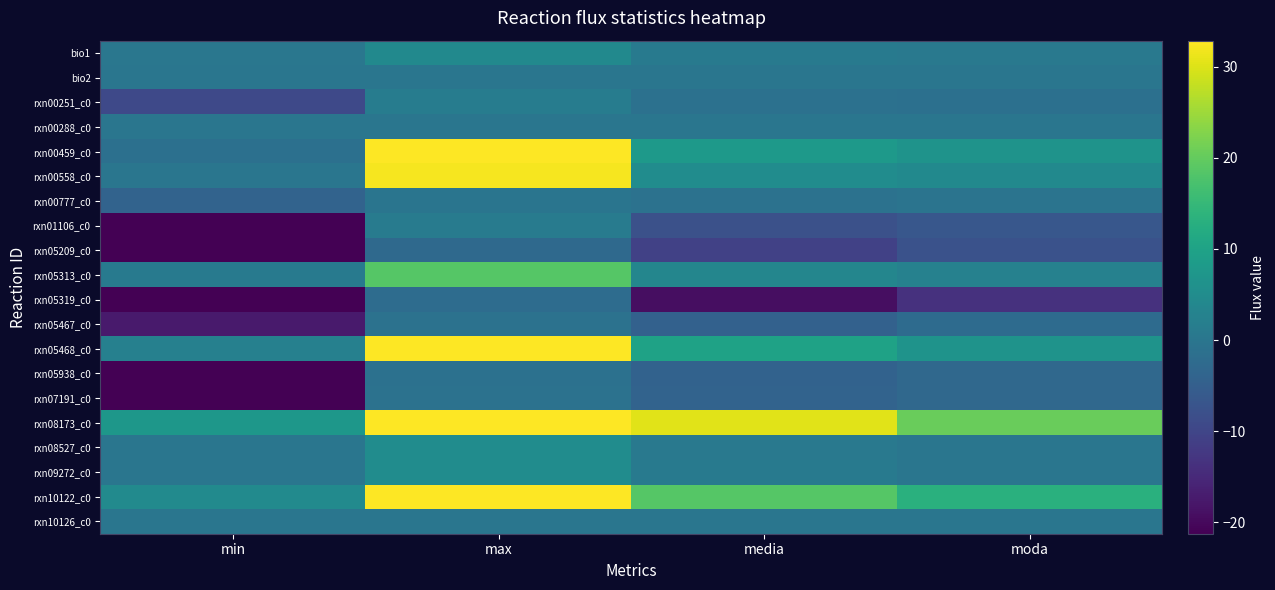

Reading left to right, transcribe all the data shown in this chart.

bio1: min=0.2	max=4.4	media=0.8	moda=0.6
bio2: min=0.0	max=0.0	media=0.0	moda=0.0
rxn00251_c0: min=-9.2	max=1.4	media=-1.2	moda=-1.2
rxn00288_c0: min=0.0	max=0.0	media=0.0	moda=0.0
rxn00459_c0: min=-1.3	max=48.5	media=7.8	moda=6.6
rxn00558_c0: min=-0.1	max=32.0	media=5.1	moda=4.3
rxn00777_c0: min=-4.0	max=-0.2	media=-0.8	moda=-0.5
rxn01106_c0: min=-48.5	max=1.3	media=-7.8	moda=-6.6
rxn05209_c0: min=-55.7	max=-2.7	media=-10.7	moda=-7.5
rxn05313_c0: min=0.9	max=18.6	media=3.6	moda=2.5
rxn05319_c0: min=-100.0	max=-2.1	media=-19.2	moda=-13.5
rxn05467_c0: min=-17.3	max=-0.8	media=-4.4	moda=-2.3
rxn05468_c0: min=2.4	max=48.4	media=9.8	moda=6.5
rxn05938_c0: min=-21.3	max=-1.0	media=-4.3	moda=-2.9
rxn07191_c0: min=-21.3	max=-0.8	media=-4.1	moda=-2.9
rxn08173_c0: min=7.4	max=151.8	media=30.4	moda=20.5
rxn08527_c0: min=0.0	max=5.0	media=0.6	moda=0.0
rxn09272_c0: min=0.0	max=5.0	media=1.1	moda=0.0
rxn10122_c0: min=4.7	max=96.7	media=18.6	moda=13.1
rxn10126_c0: min=0.0	max=0.0	media=0.0	moda=0.0